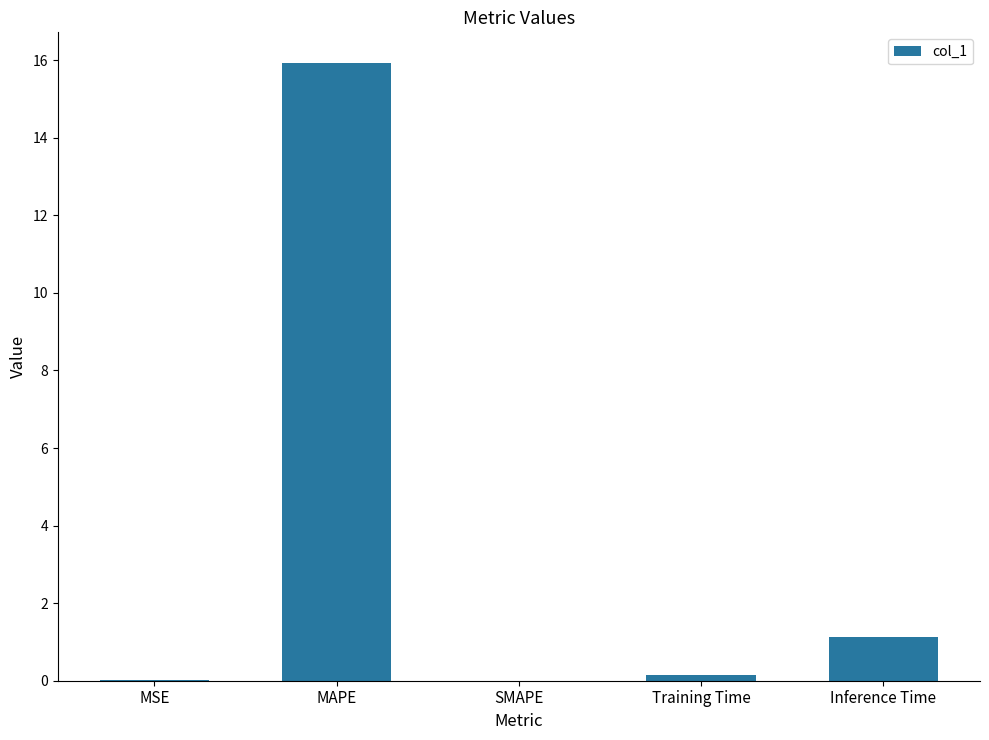

What is the approximate value at Training Time?

0.1